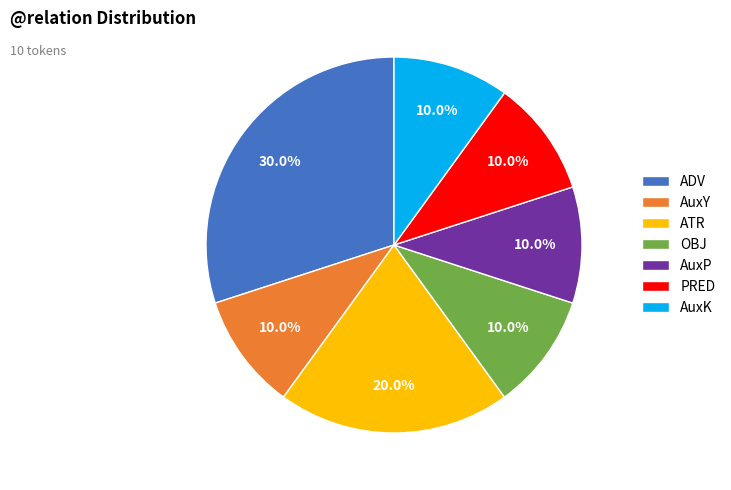

Approximately how many times larger is the value at AuxP compared to OBJ?

1.0